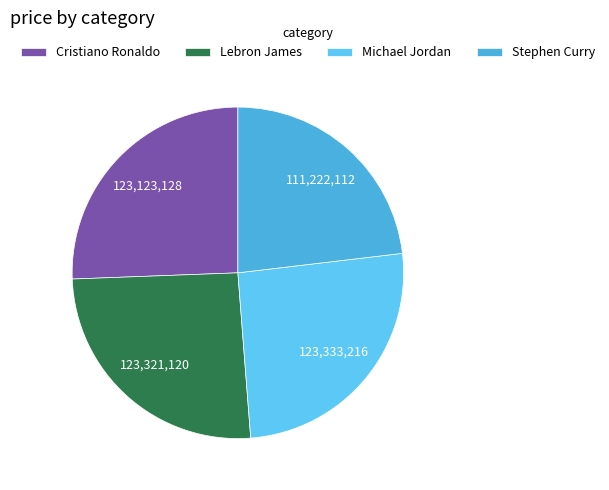

What percentage is the Stephen Curry slice, to the nearest percent?

23%